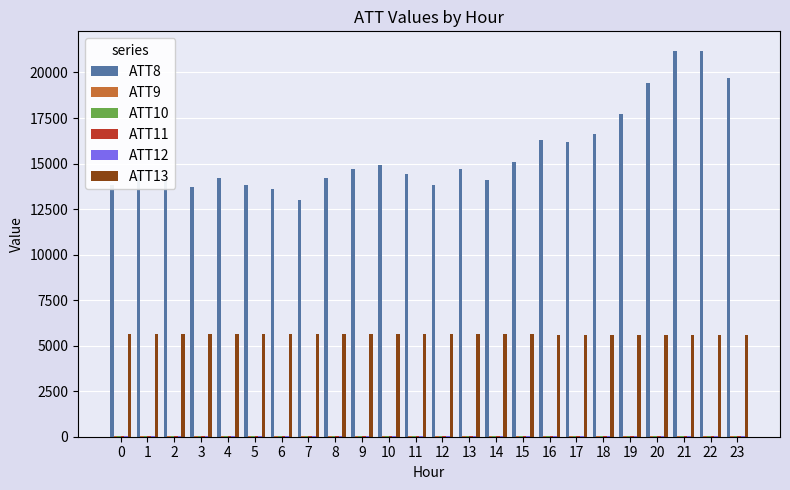

Which series has the largest total across all categories?

ATT8